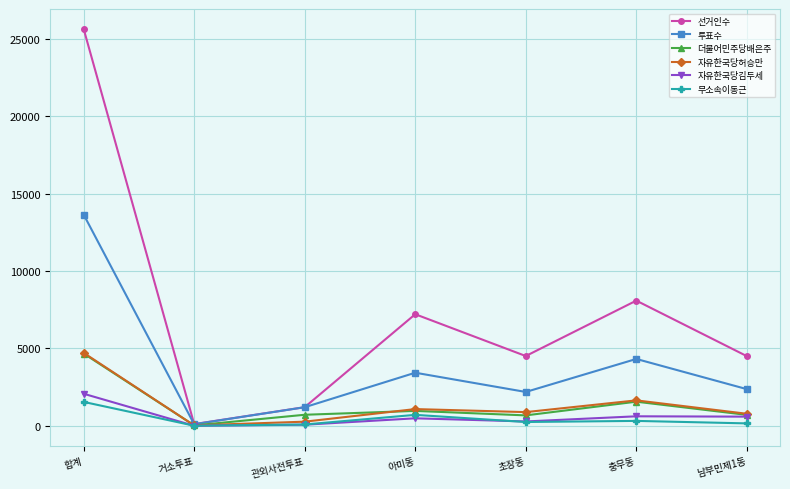

Which series has the largest total across all categories?

선거인수